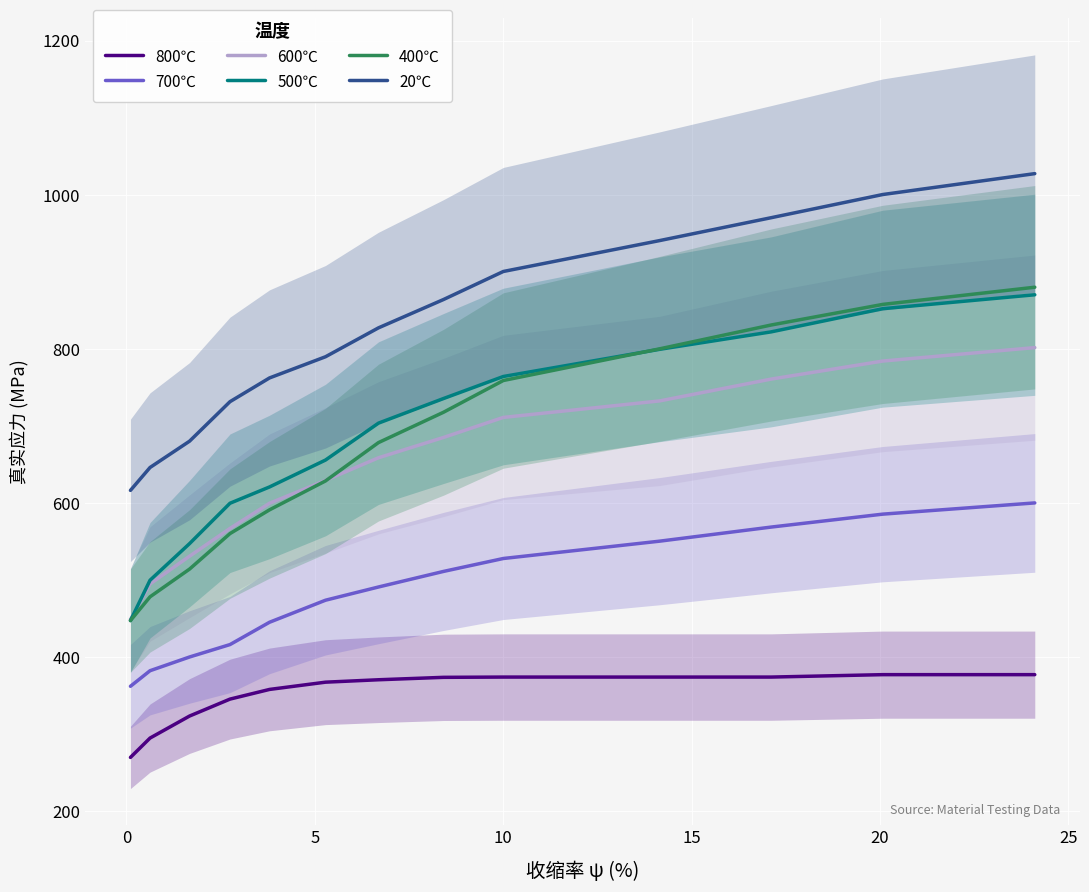

What is the maximum value shown in the chart?

1027.4